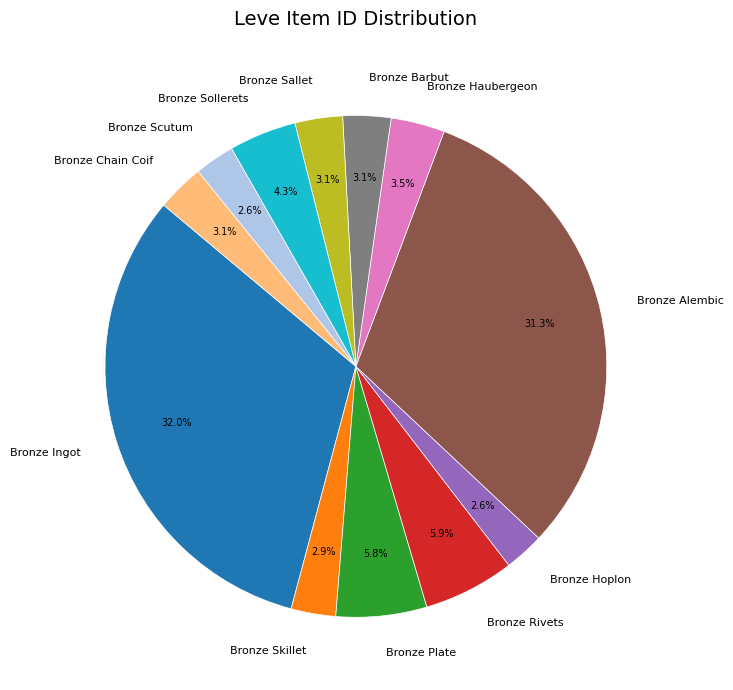

True or false: Bronze Barbut accounts for 3% of the total.

True